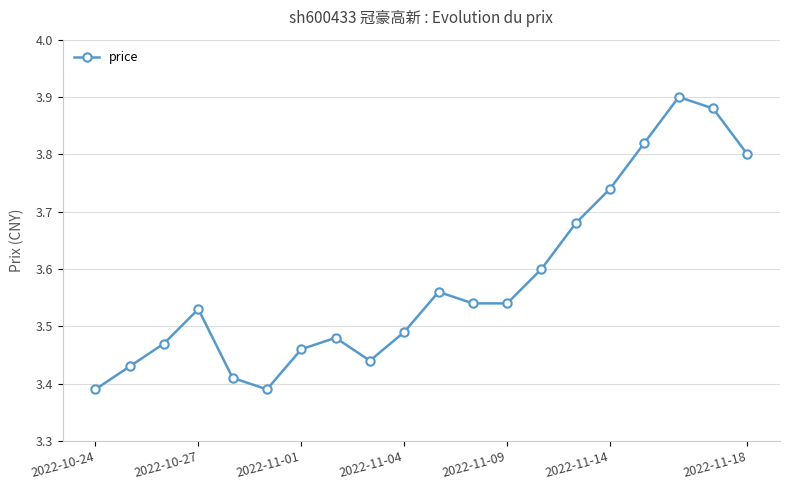

What is the difference between the maximum and second lowest values?

0.5